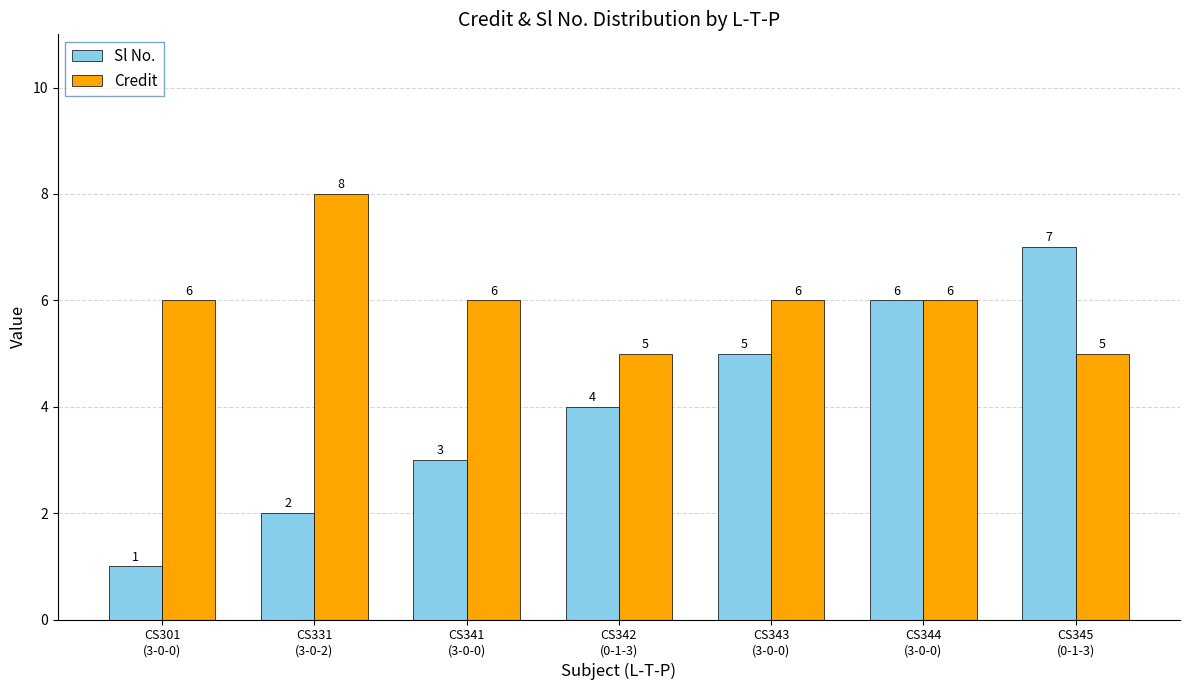

What position from the left is CS342
(0-1-3)?

4